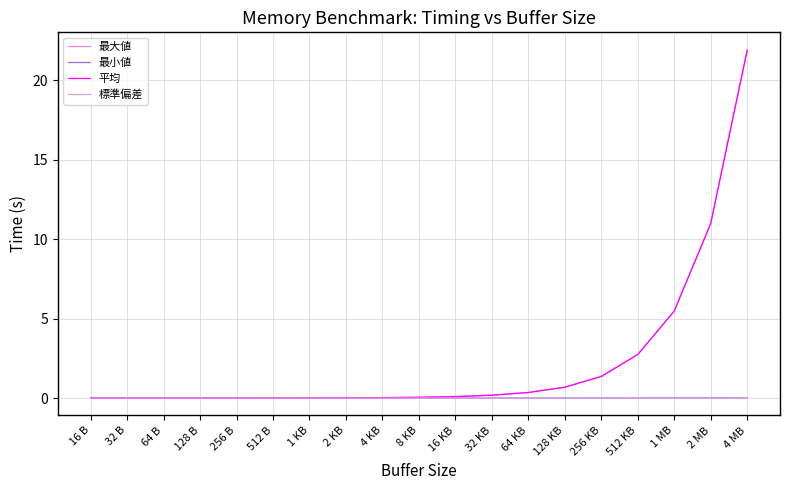

Between 2 MB and 1 KB, which is larger?

2 MB